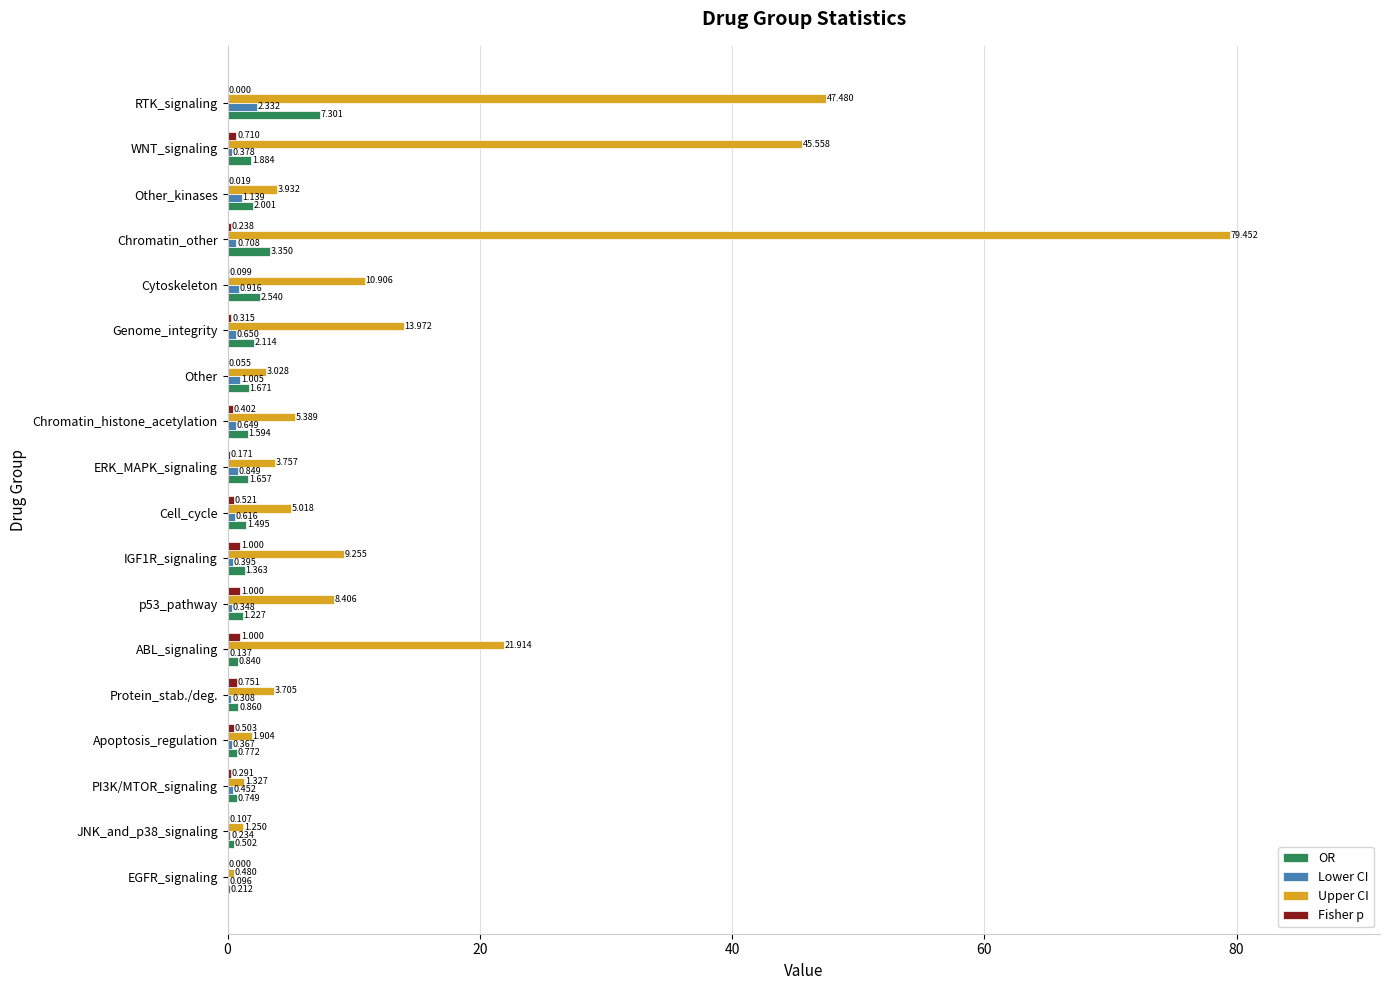

Which series has the largest total across all categories?

Upper CI